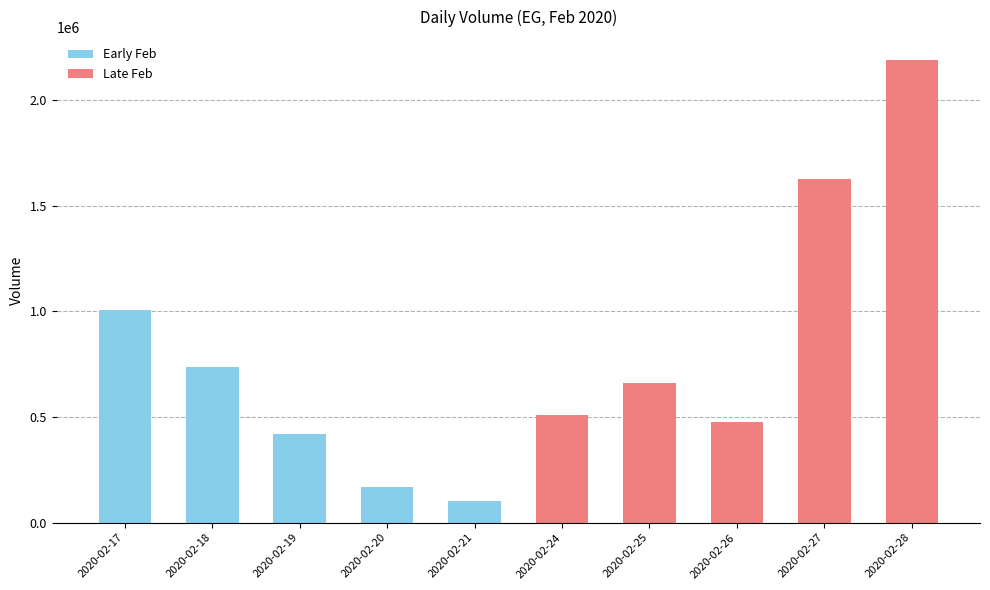

How many data points does each series have?

10